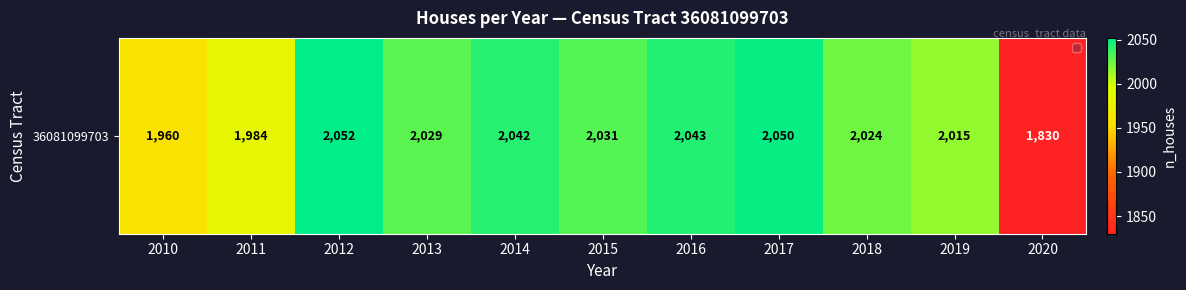

Which category has the lowest value across all series?

2020